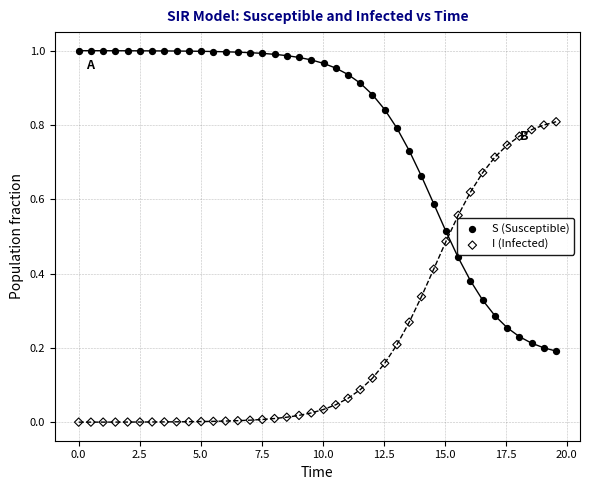

Which series reaches the minimum Y coordinate?

I (Infected)